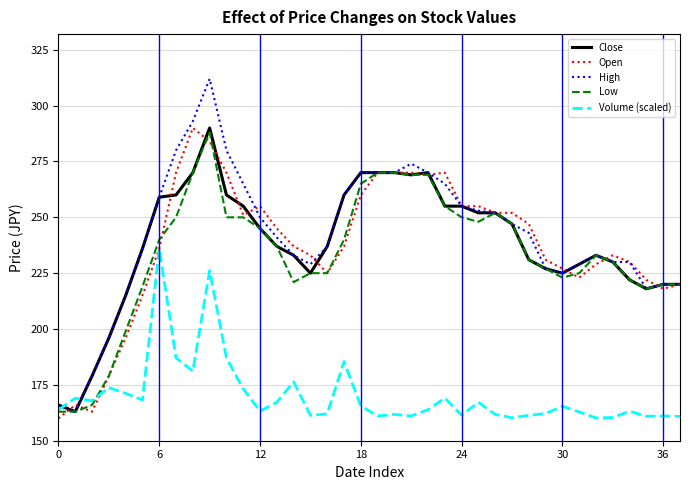

What is the minimum value shown in the chart?

160.0